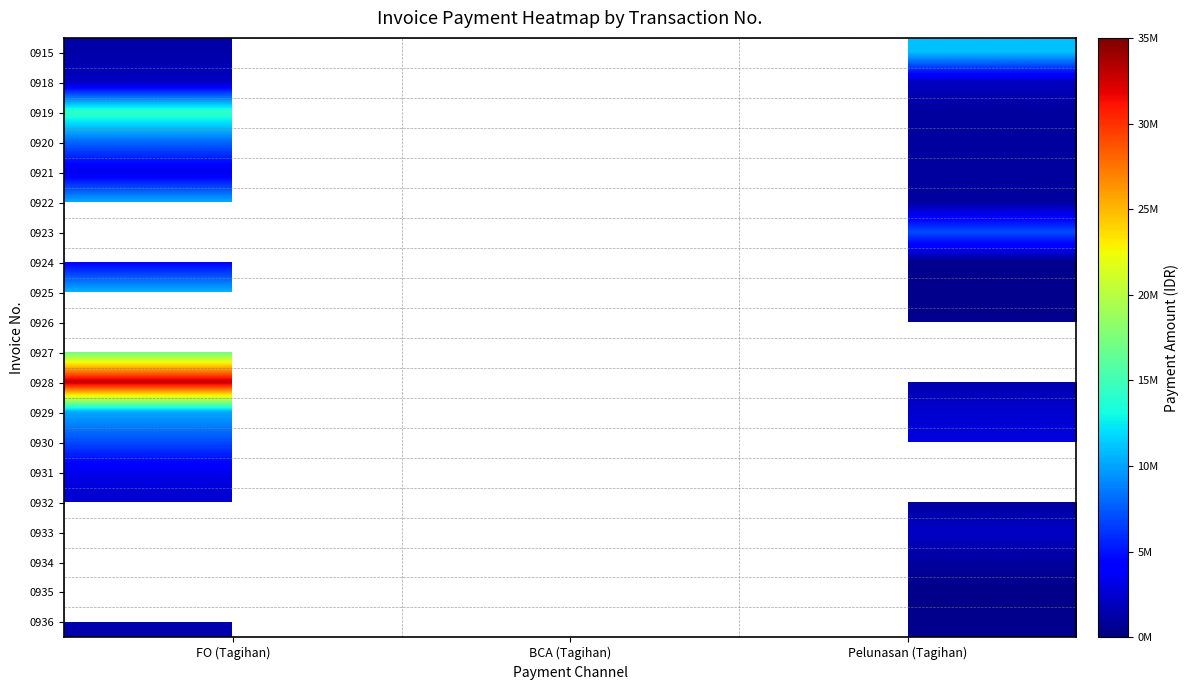

Which series has the largest range (max minus min)?

0928